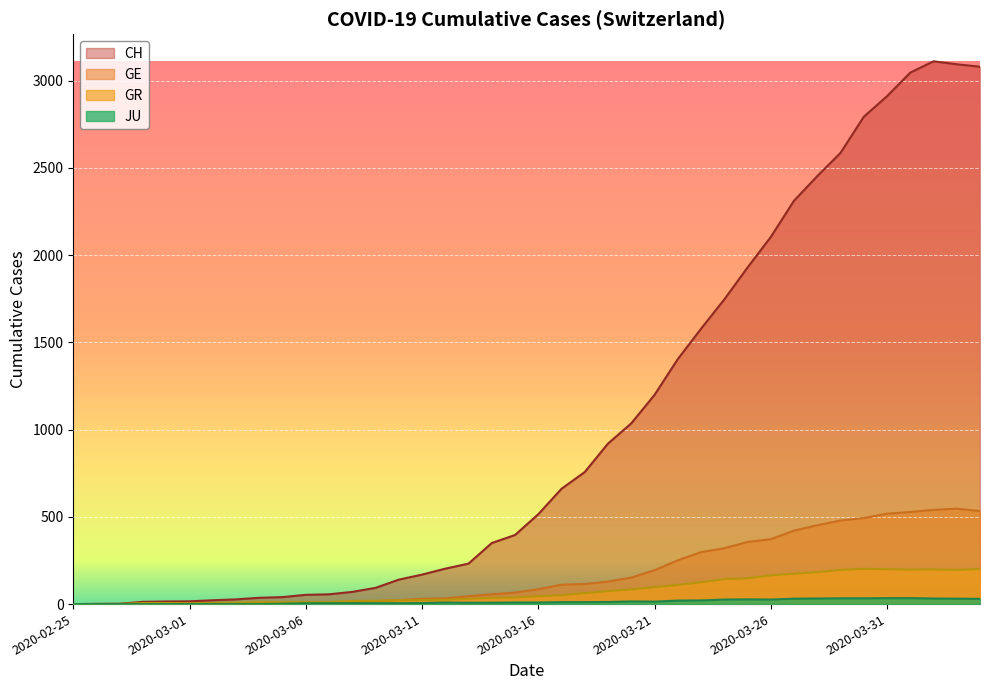

What are all the series names shown in the legend?

CH, GE, GR, JU